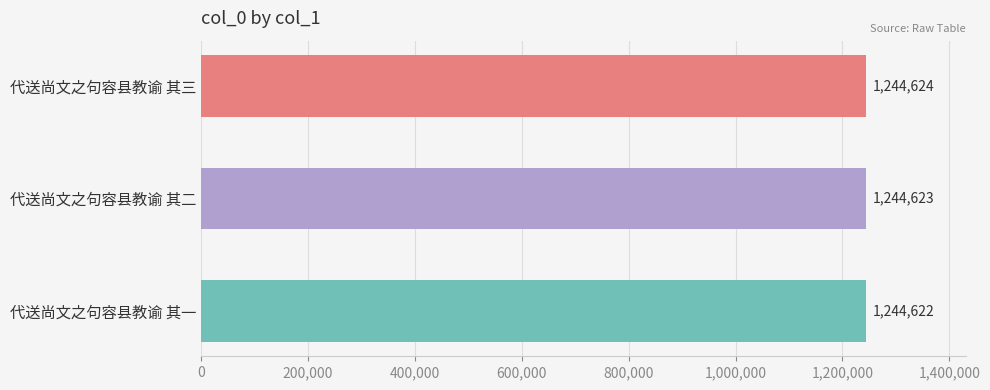

Reading bottom to top, transcribe all the data shown in this chart.

代送尚文之句容县教谕 其一=1244622	代送尚文之句容县教谕 其二=1244623	代送尚文之句容县教谕 其三=1244624